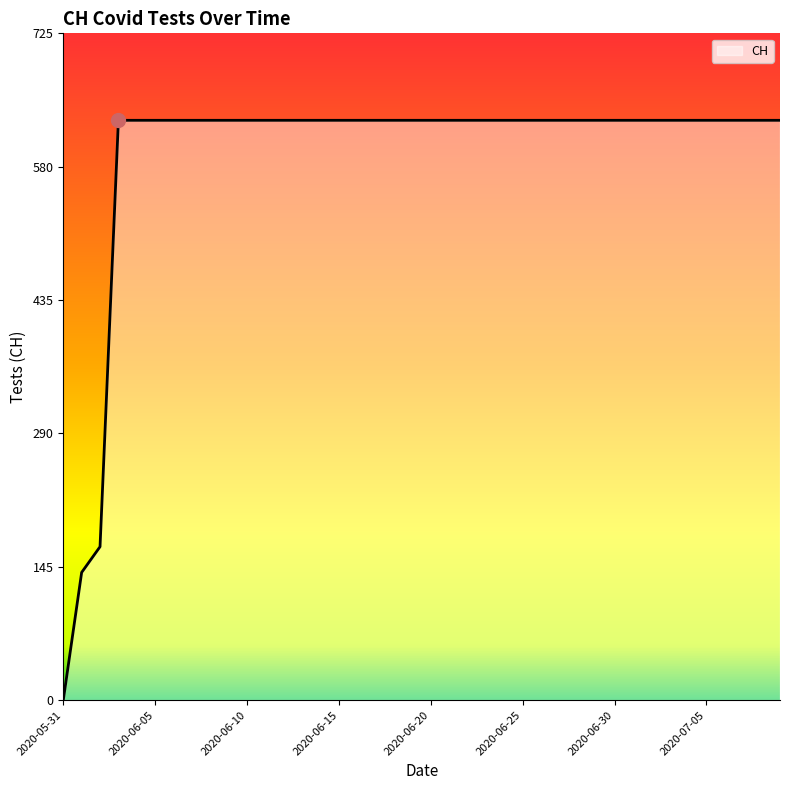

What is the greatest value displayed?

631